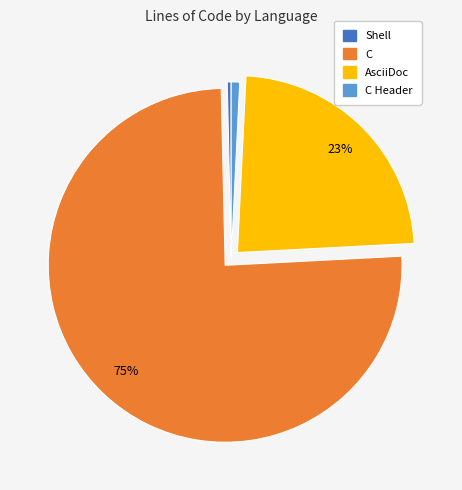

To the nearest percent, what is the average slice percentage?

25%